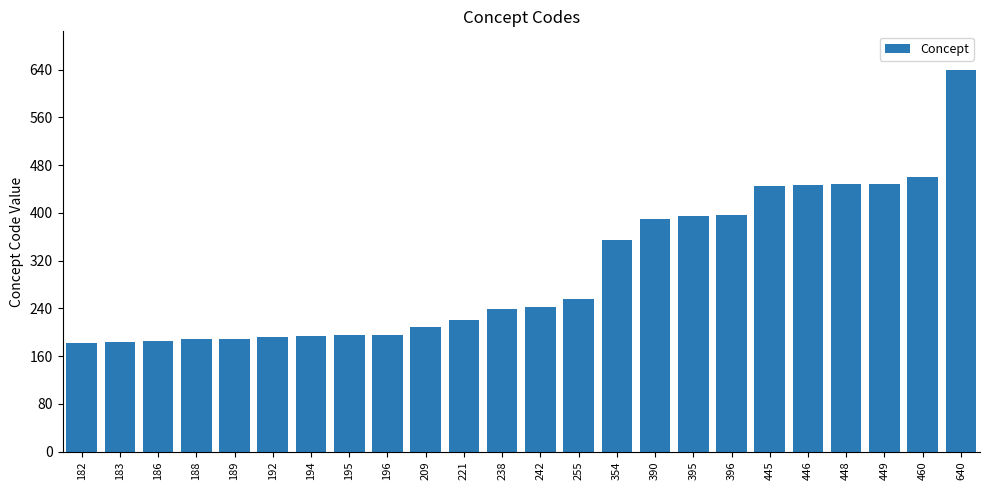

At which category does the chart reach its peak across all series?

640